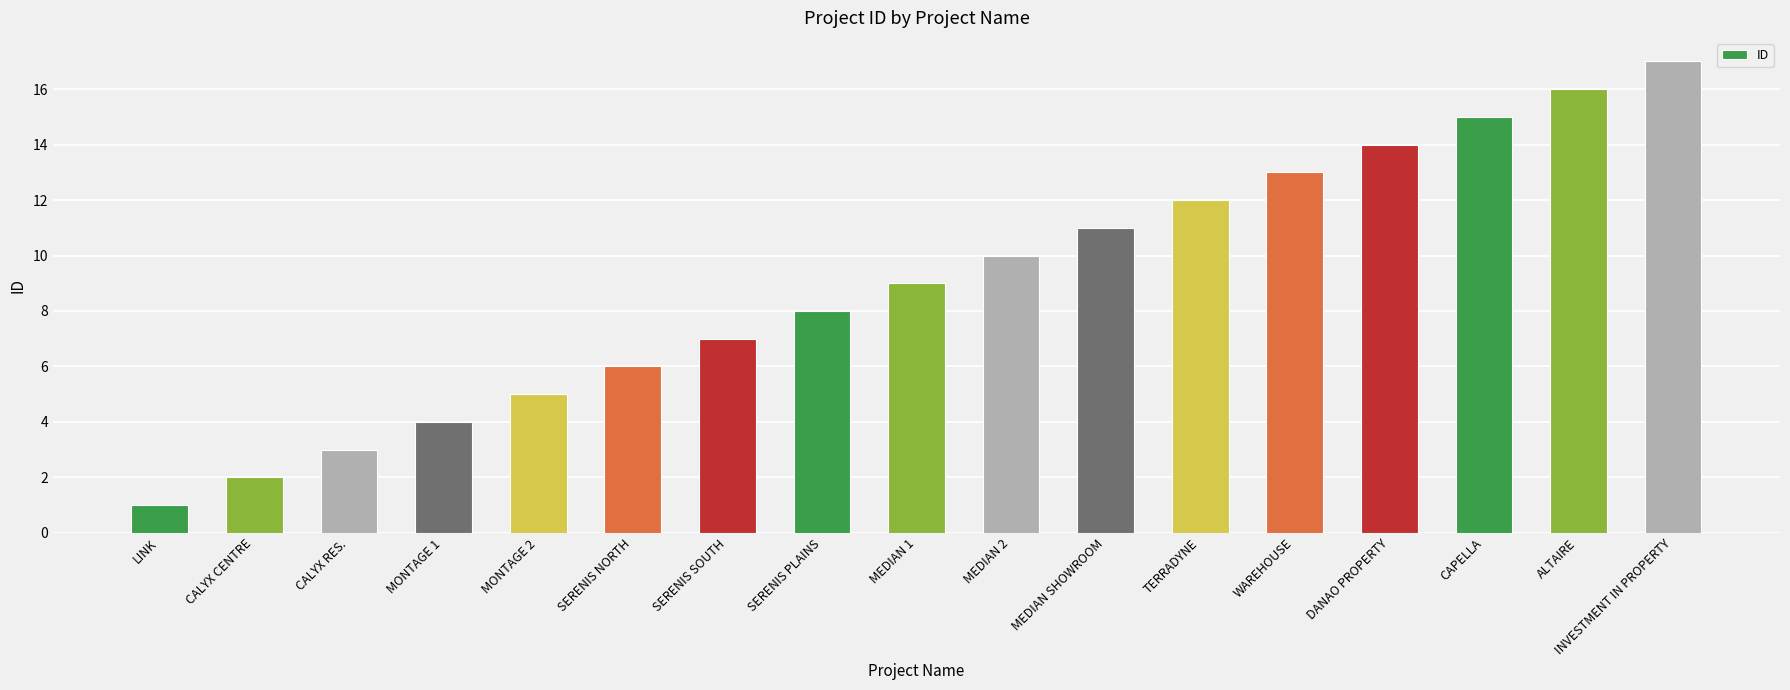

What is the change in value from SERENIS PLAINS to WAREHOUSE?

+5